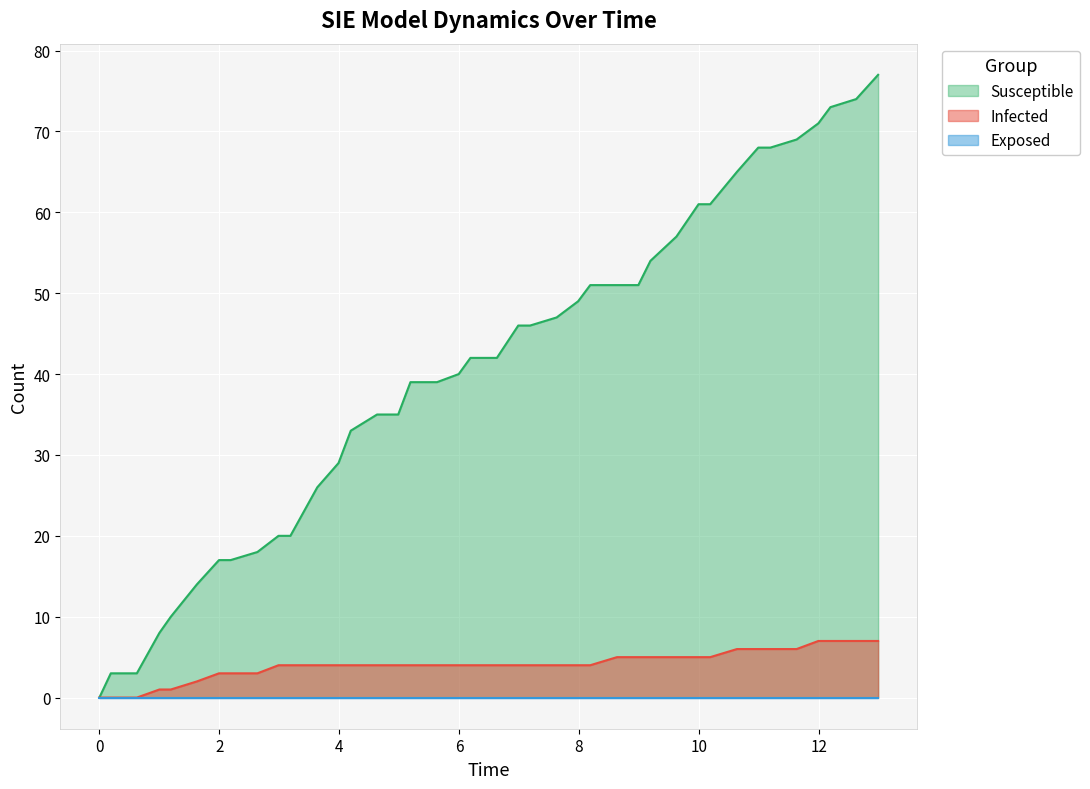

What is the greatest value displayed?

77